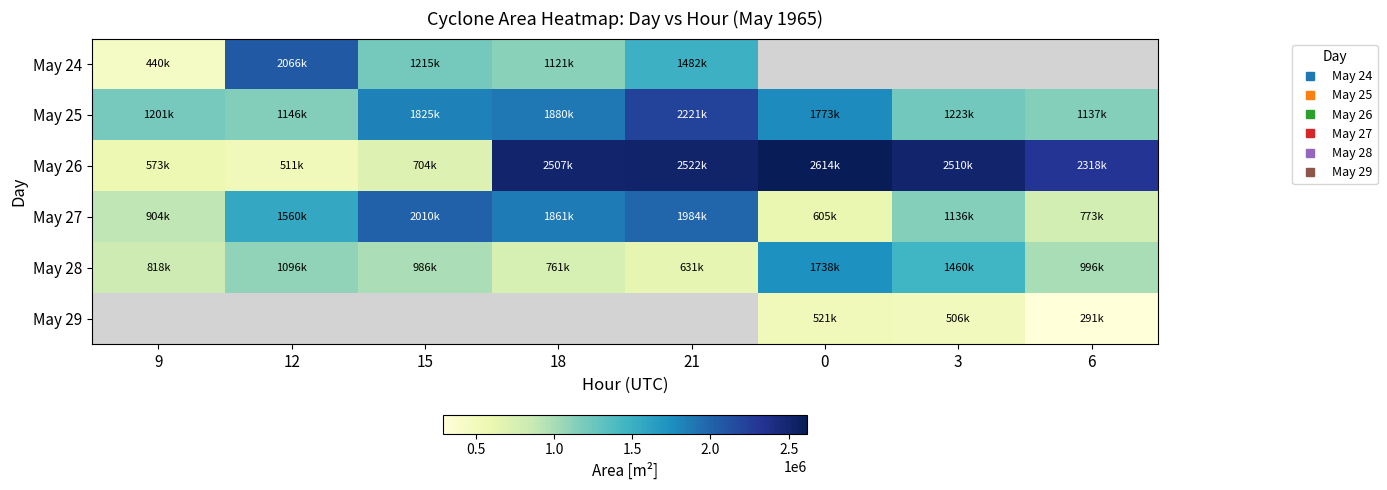

Count the number of categories in the chart.

8